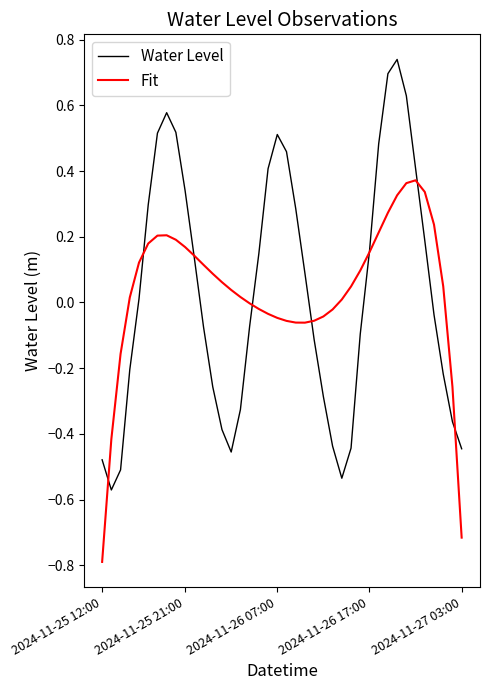

Rank the series by their maximum value, from highest to lowest.

Water Level, Fit